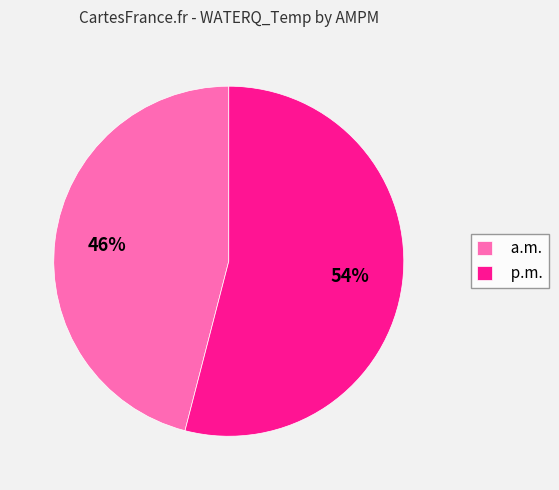

To the nearest percent, what is the difference between the largest and smallest slice percentages?

8%